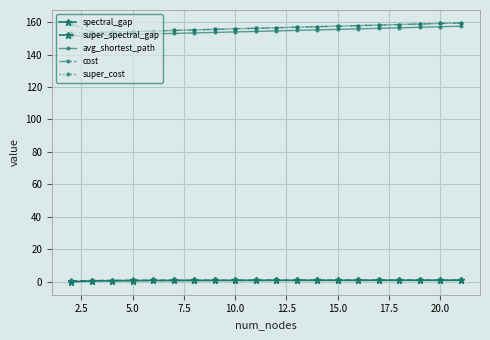

What is the lowest value of the avg_shortest_path series?

151.5